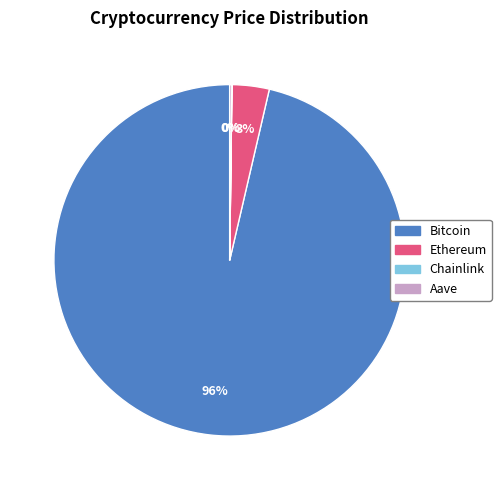

To the nearest percent, what portion does Ethereum represent?

3%